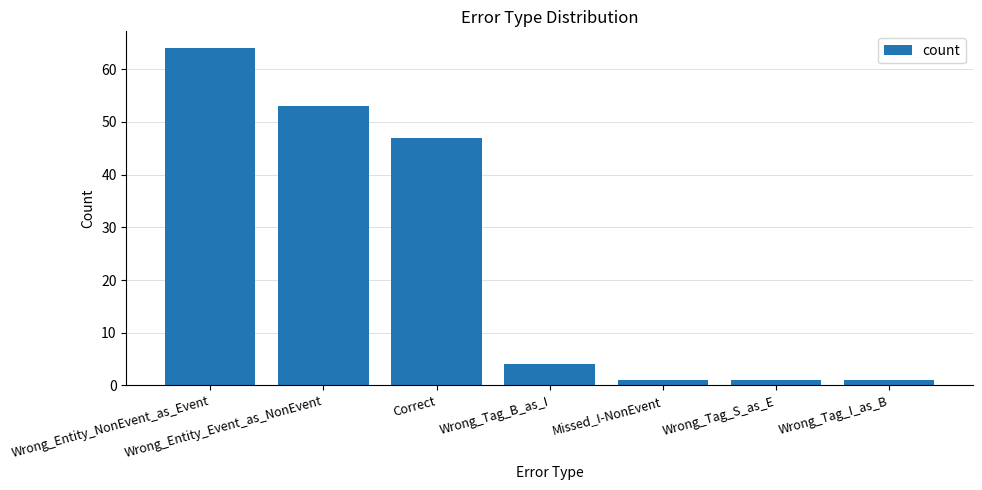

Is it true that the value at Wrong_Tag_S_as_E is 1?

True